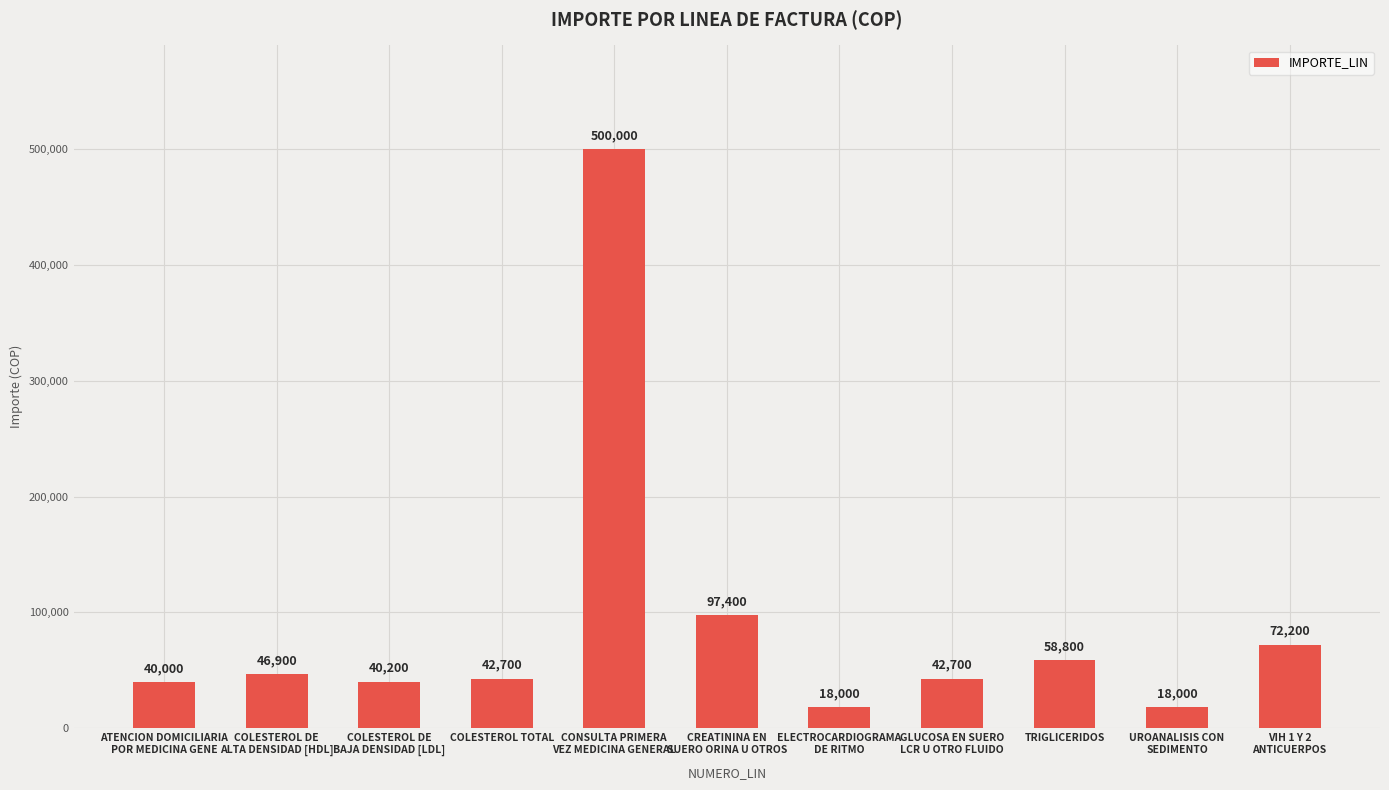

Count the number of categories in the chart.

11